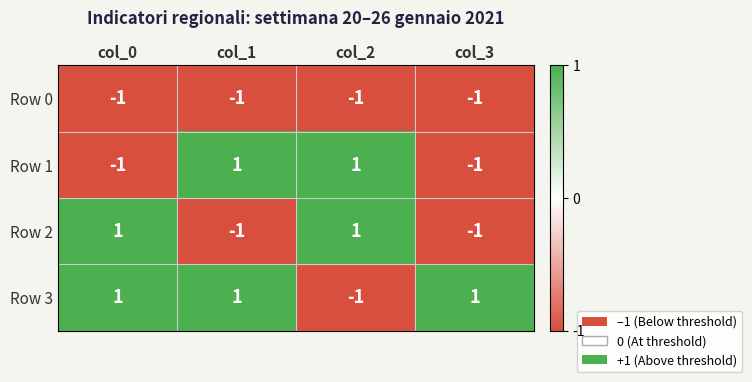

The value of Row 2 at col_2 is 0. True or false?

False